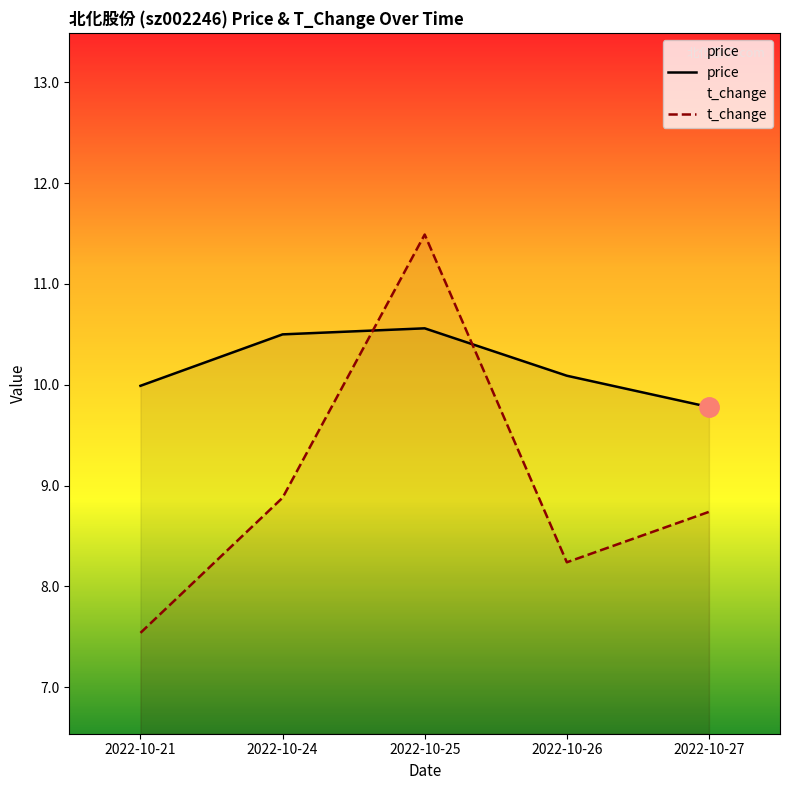

Reading left to right, list all the values displayed in this chart.

price: 2022-10-21=10.0	2022-10-24=10.5	2022-10-25=10.6	2022-10-26=10.1	2022-10-27=9.8
t_change: 2022-10-21=7.5	2022-10-24=8.9	2022-10-25=11.5	2022-10-26=8.2	2022-10-27=8.7